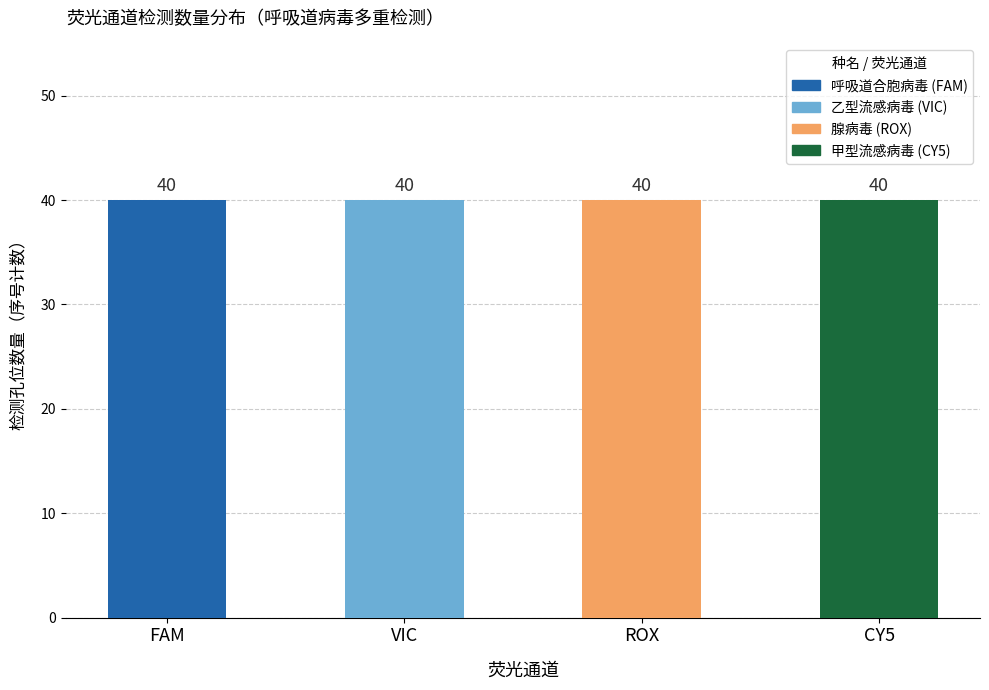

How many groups of bars are there?

4